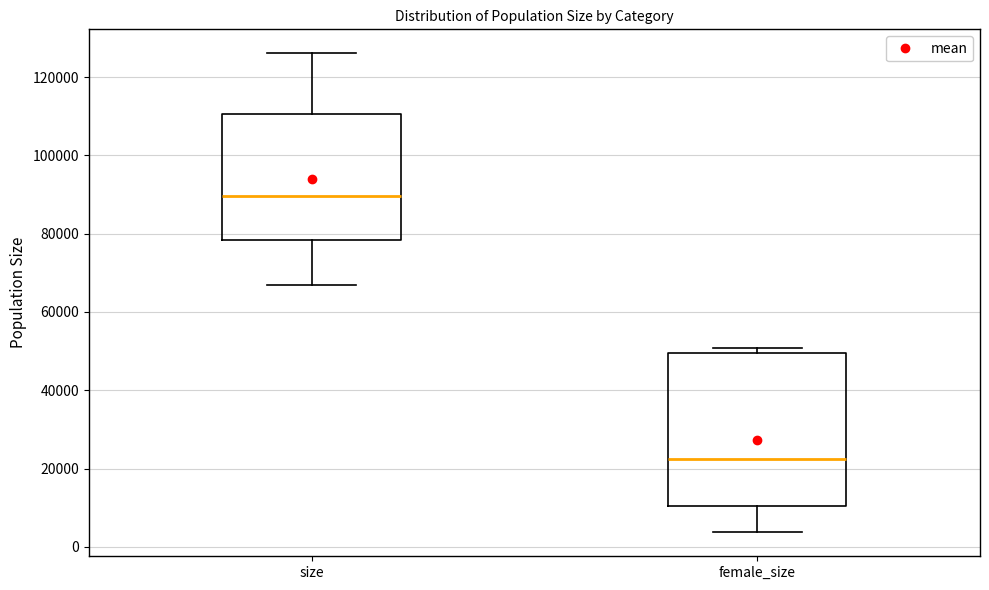

Reading left to right, read every box against the y-axis: the position of its median line, the range the box covers, and the ends of its whiskers. The values are not printed on the chart, so give them approximately, as read against the axis.

size: median 90000, box 78000 to 110000, whiskers 66000 to 126000
female_size: median 22000, box 10000 to 50000, whiskers 4000 to 50000 (just above the box's upper edge)